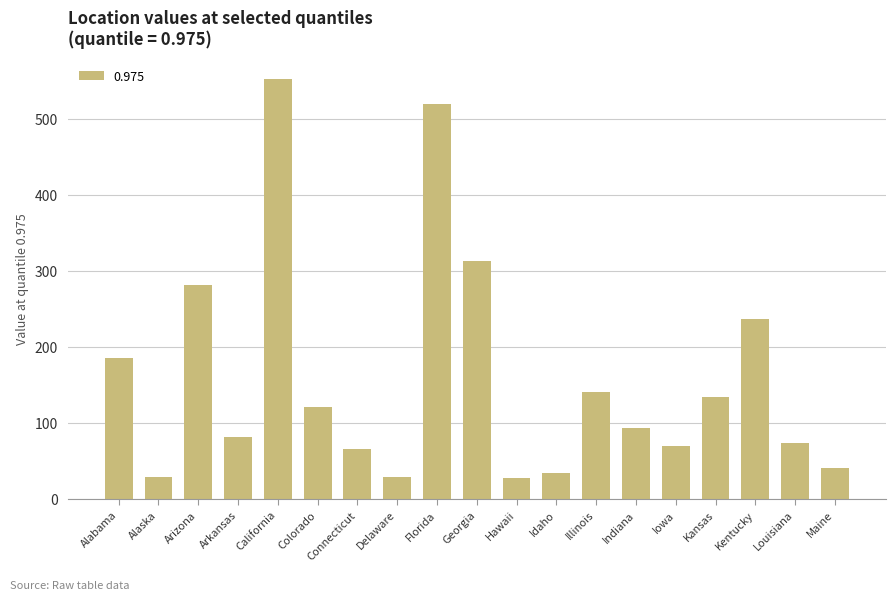

What is the label of the 18th bar from the left?

Louisiana